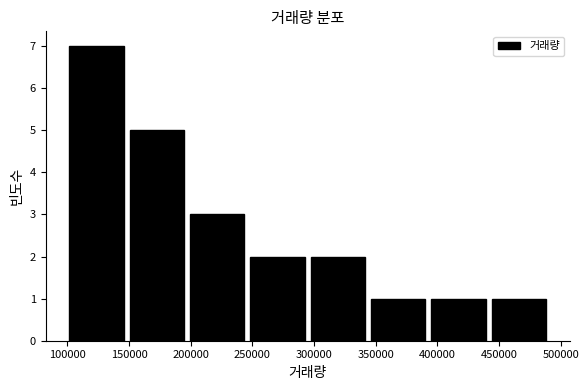

Reading left to right, transcribe this chart: for each bar, give the range it covers on the x-axis and its height. Neither the bar edges nor the heights are printed on the chart, so give them approximately, as read against the axes.

100000 to 150000: 7
150000 to 195000: 5
195000 to 245000: 3
245000 to 295000: 2
295000 to 345000: 2
345000 to 395000: 1
395000 to 440000: 1
440000 to 490000: 1